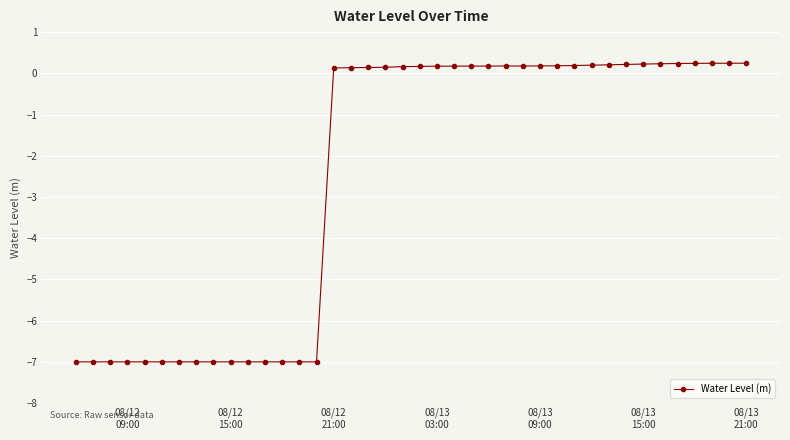

What is the smallest value displayed?

-7.0